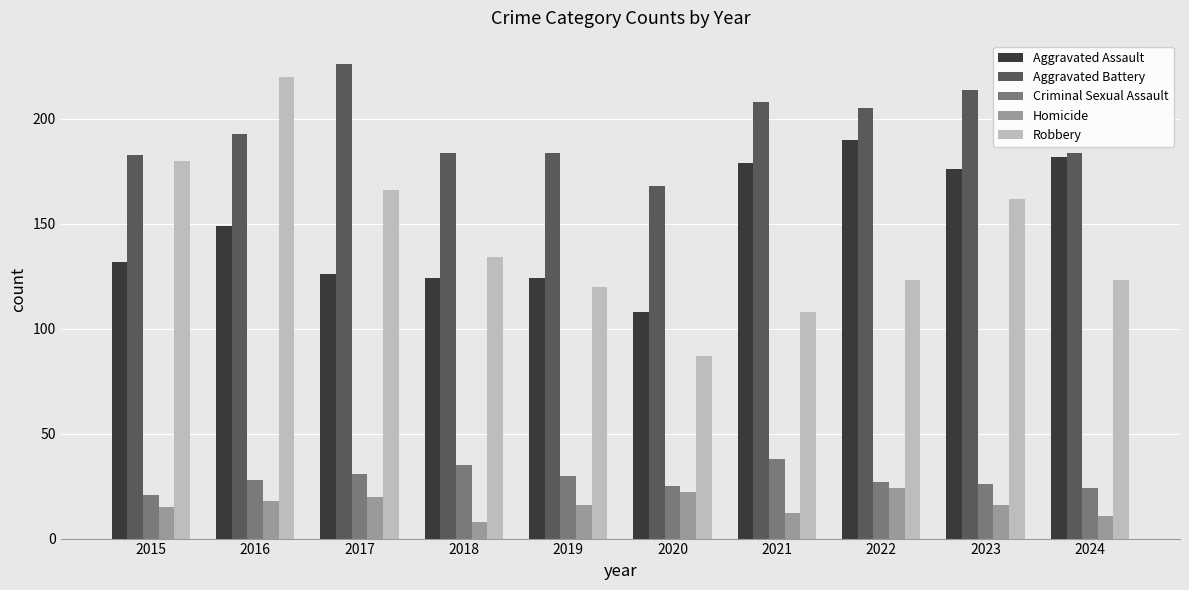

Read the Aggravated Assault value at 2015.

132